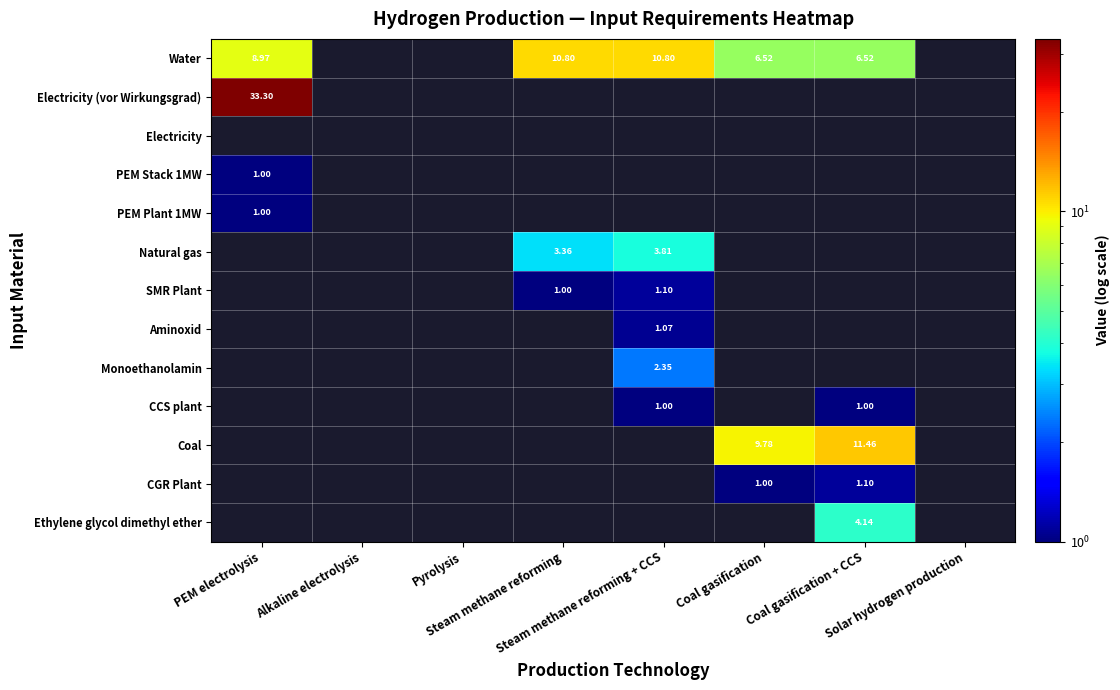

What is the smallest value displayed?

1.0